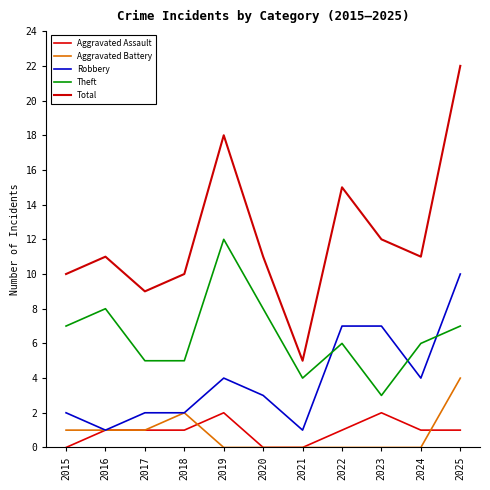

How many lines are shown in the chart?

5